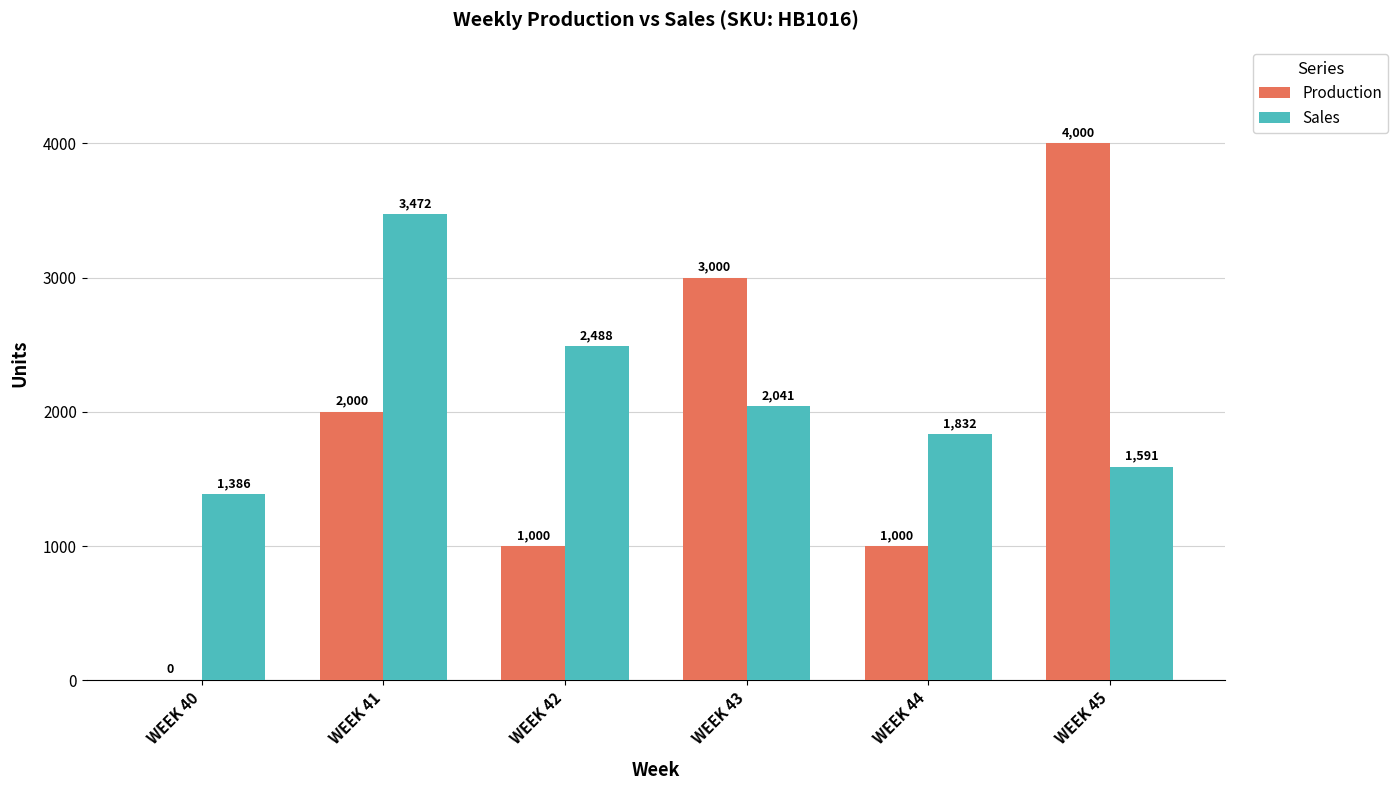

Count the Production values in the range 1000 to 3000.

4